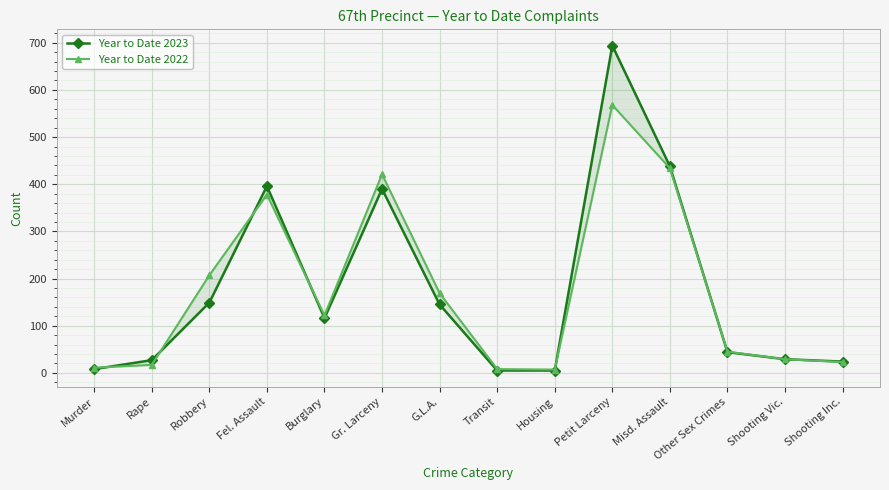

At which label does Year to Date 2022 reach its minimum?

Housing